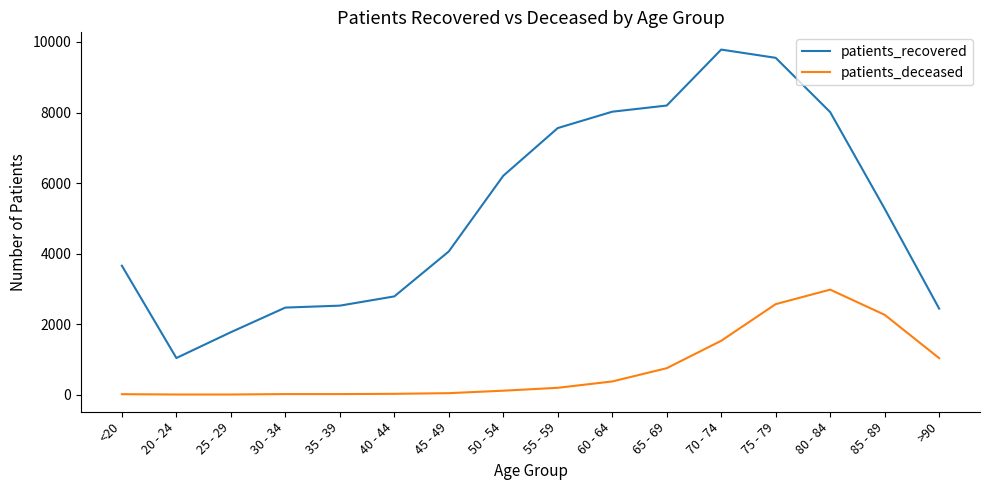

True or false: patients_deceased and patients_recovered intersect in this chart.

False